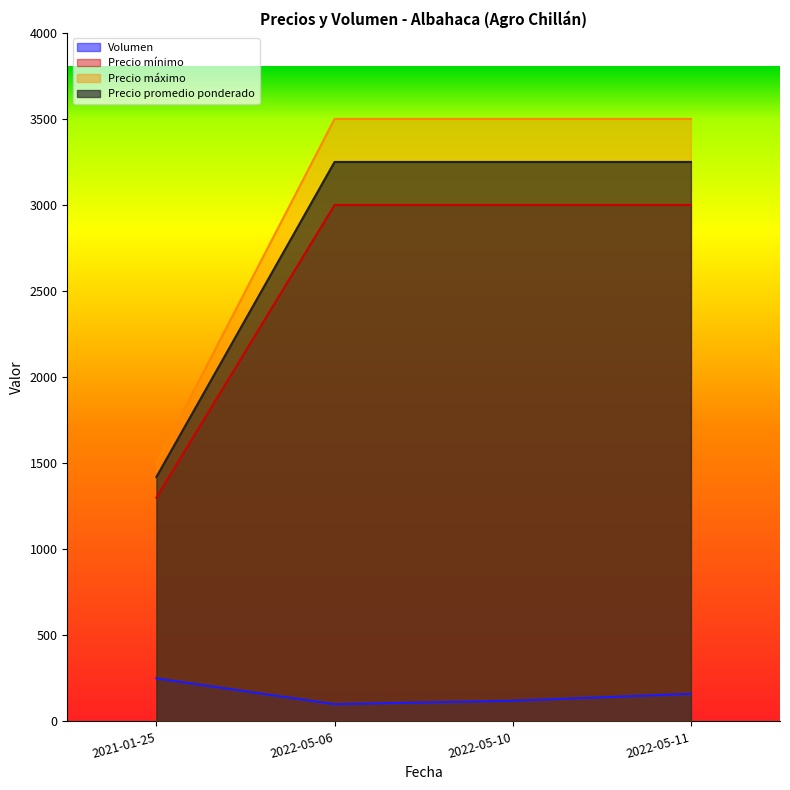

At which category does Volumen reach its first local valley?

2022-05-06